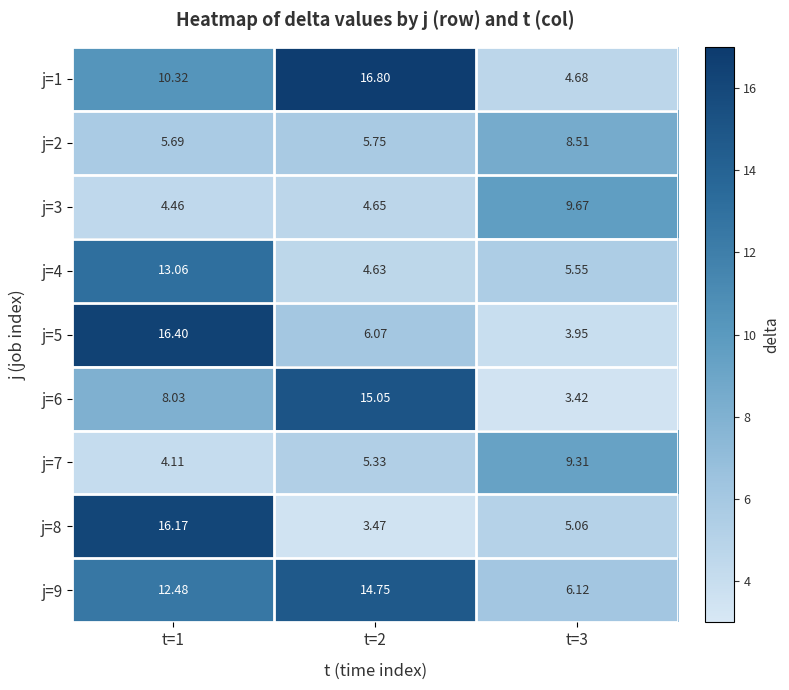

Which series has the widest spread of values?

j=8